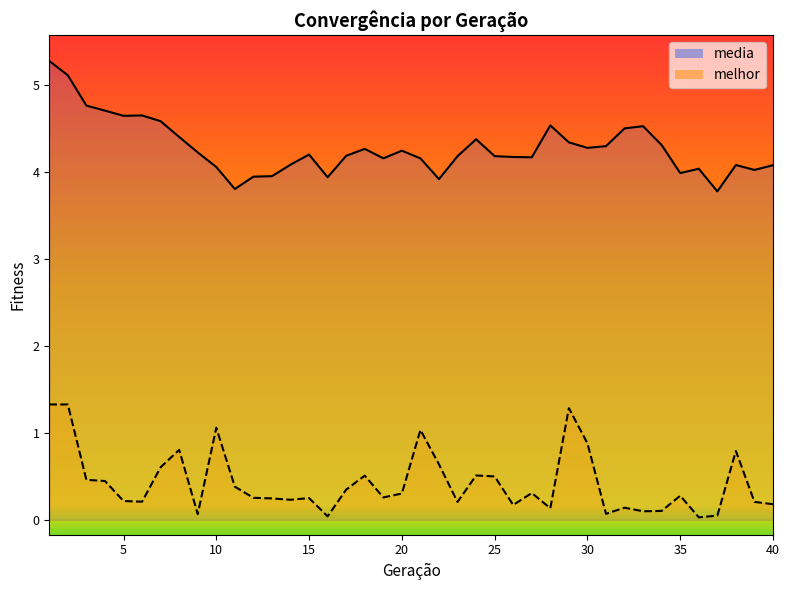

List the labels in order of melhor value, smallest first.

36, 16, 37, 9, 31, 33, 34, 28, 32, 26, 40, 23, 39, 6, 5, 14, 13, 15, 12, 19, 35, 20, 27, 17, 11, 4, 3, 25, 18, 24, 7, 22, 38, 8, 30, 21, 10, 29, 1, 2